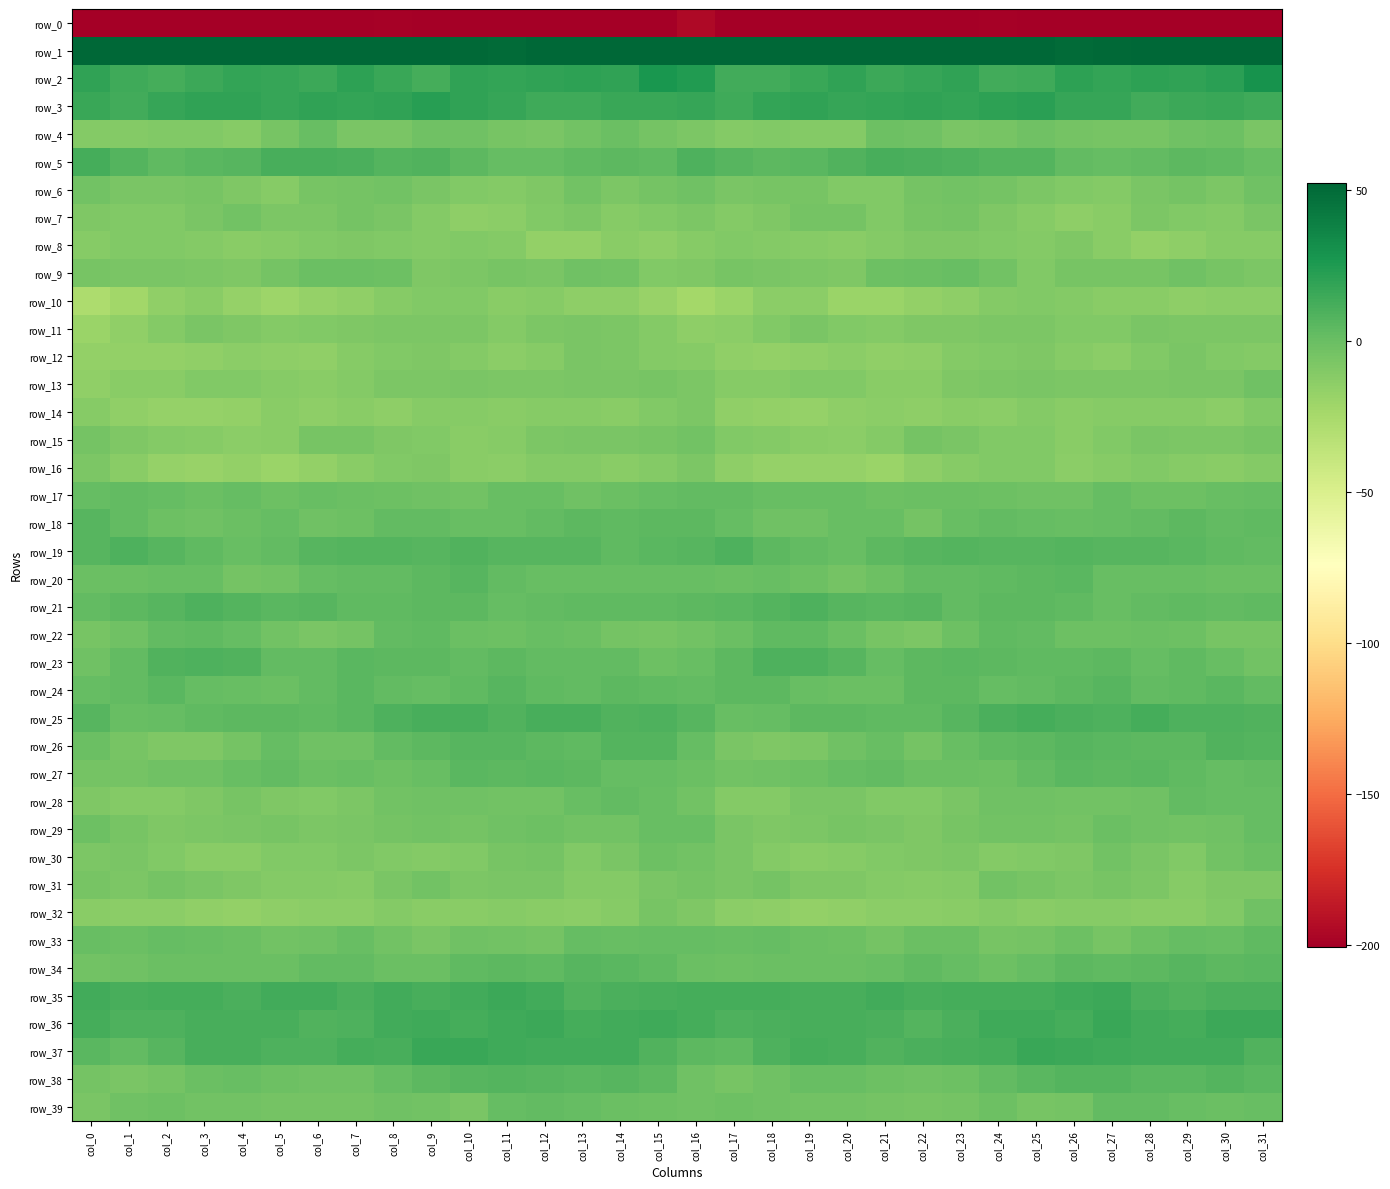

Which has a higher value, col_26 or col_2?

col_2